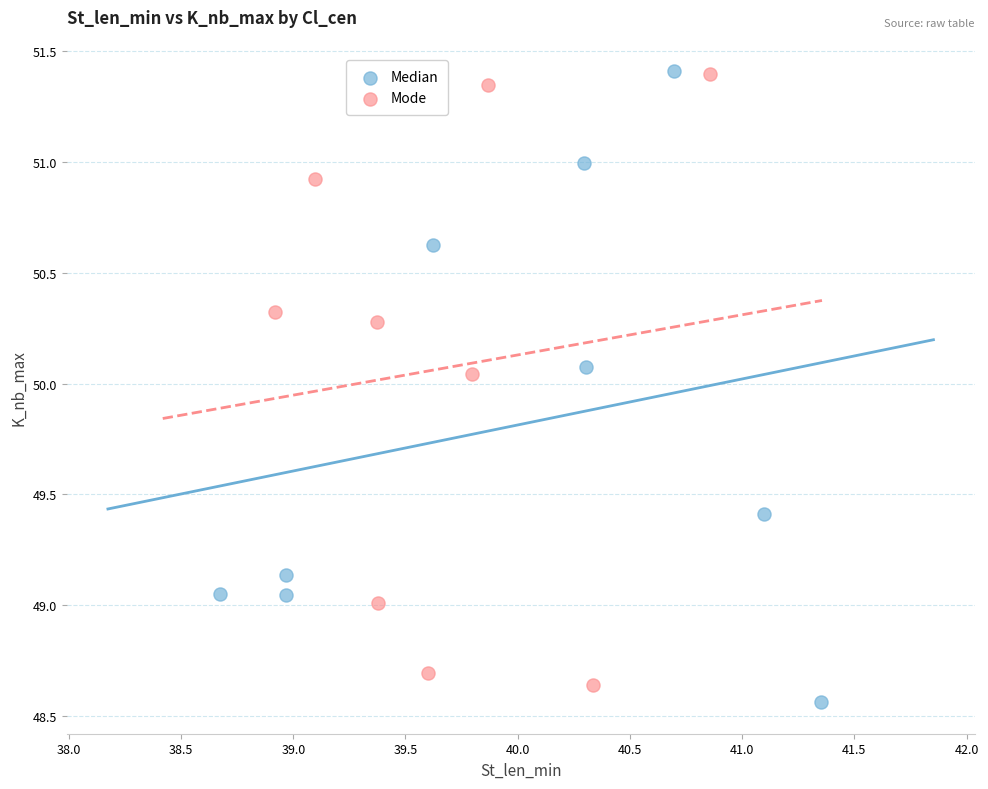

Which series has the largest Y range (max minus min)?

Median